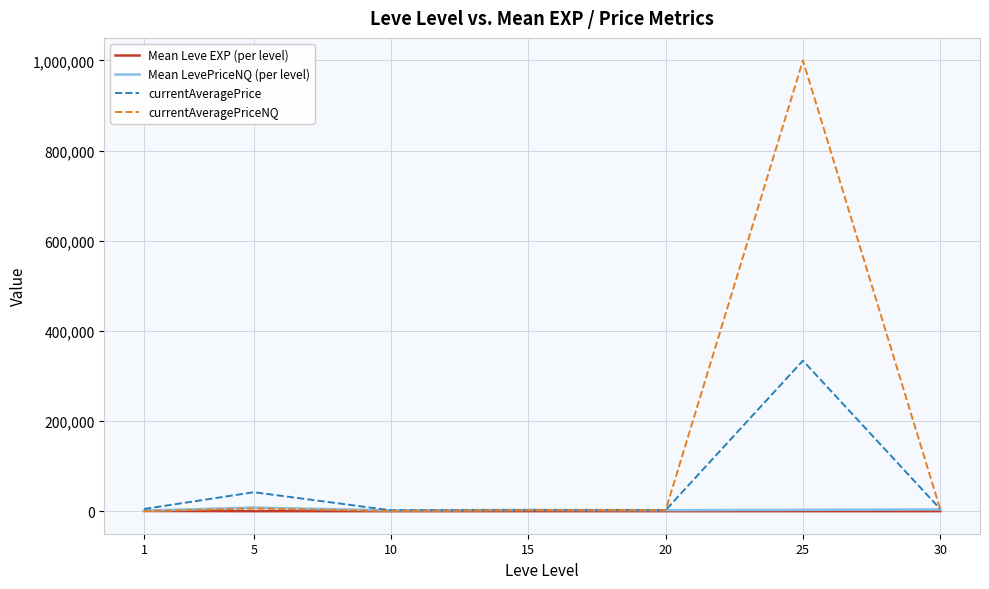

What are all the series names shown in the legend?

Mean Leve EXP (per level), Mean LevePriceNQ (per level), currentAveragePrice, currentAveragePriceNQ